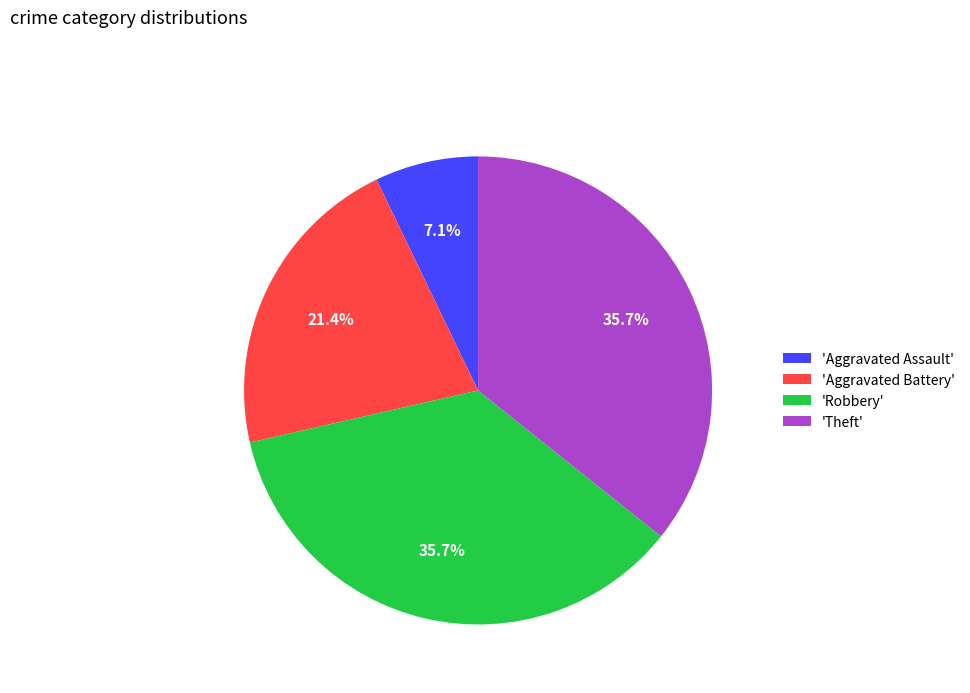

Does any single category account for the majority?

No